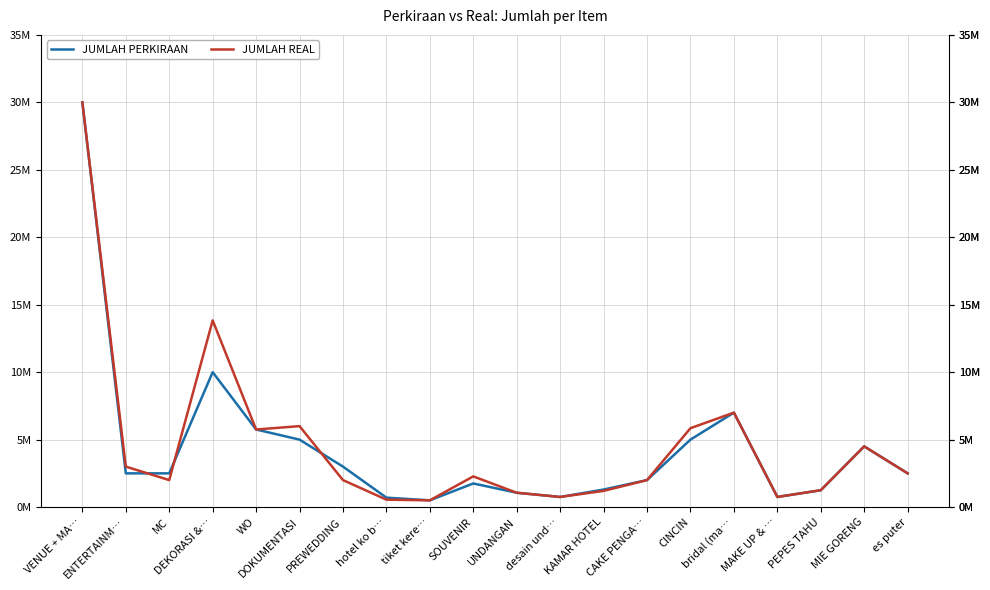

What are all the series names shown in the legend?

JUMLAH PERKIRAAN, JUMLAH REAL